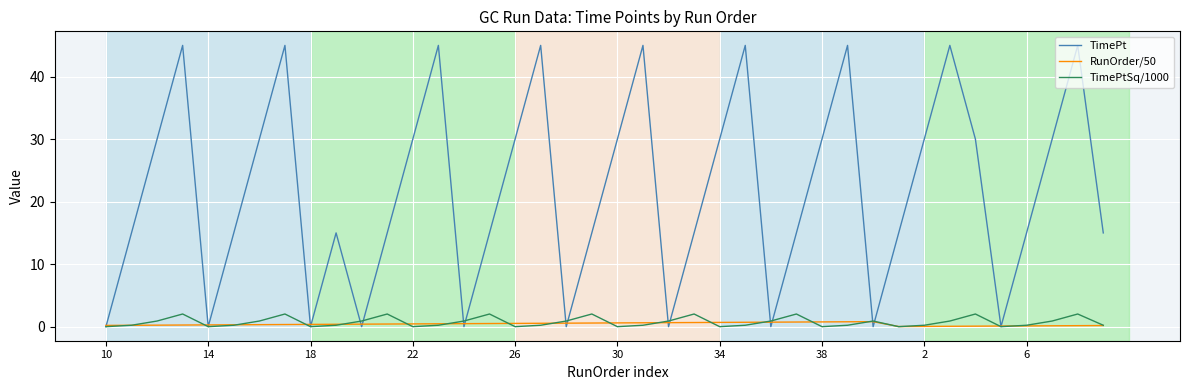

Which series has the largest range (max minus min)?

TimePt